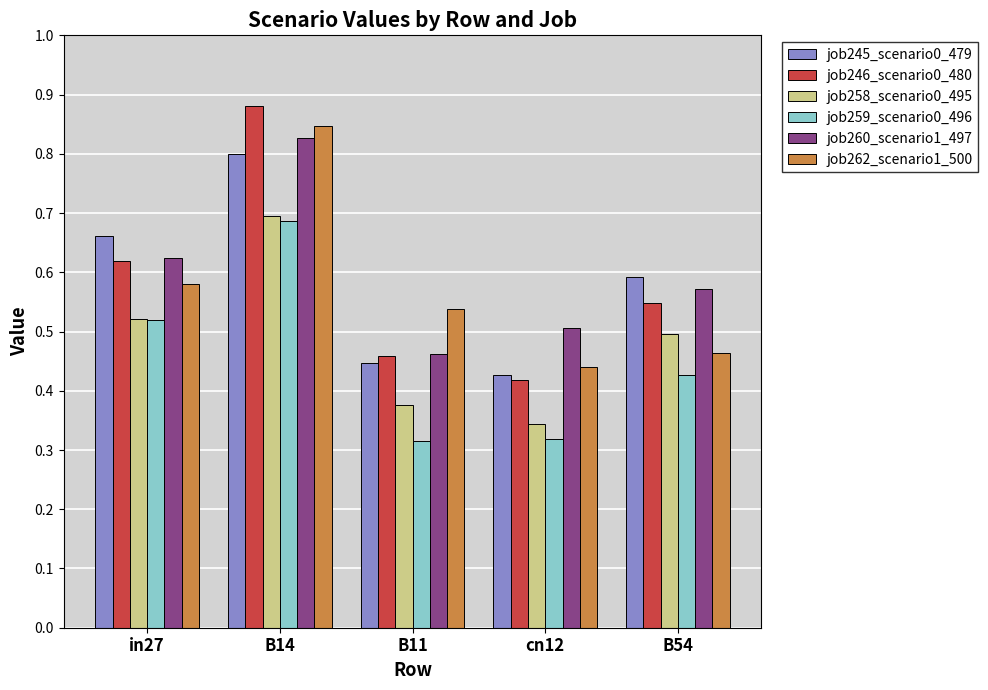

Count the number of categories in the chart.

5